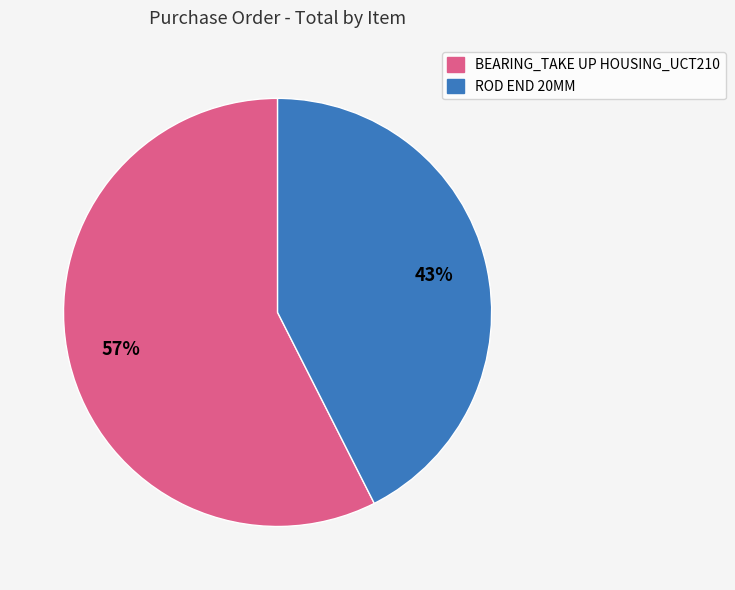

True or false: BEARING_TAKE UP HOUSING_UCT210 accounts for 62% of the total.

False